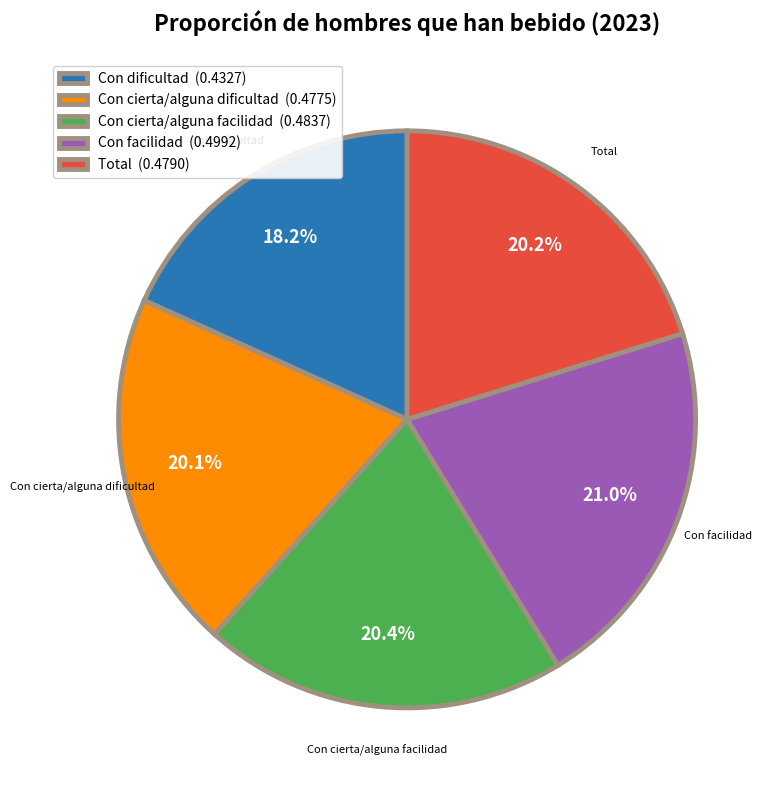

The Total slice represents 28% of the pie. True or false?

False